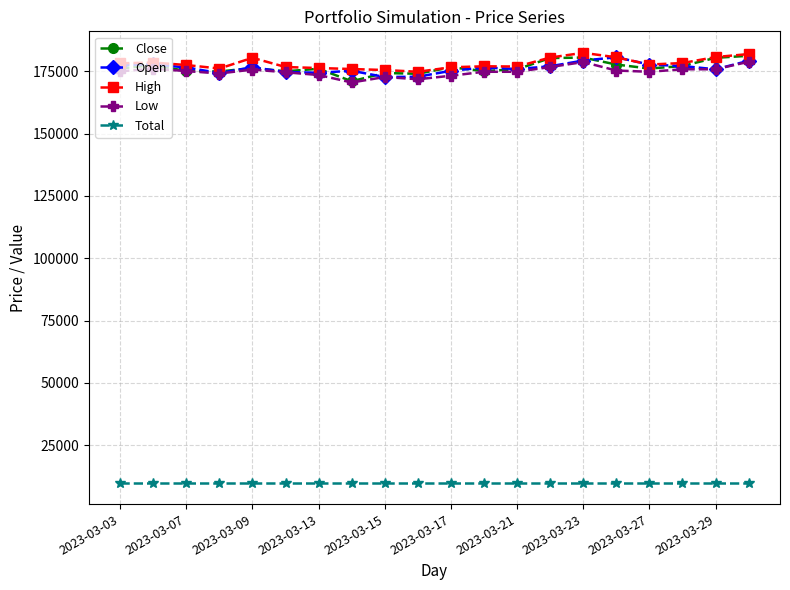

What is the greatest value displayed?

182400